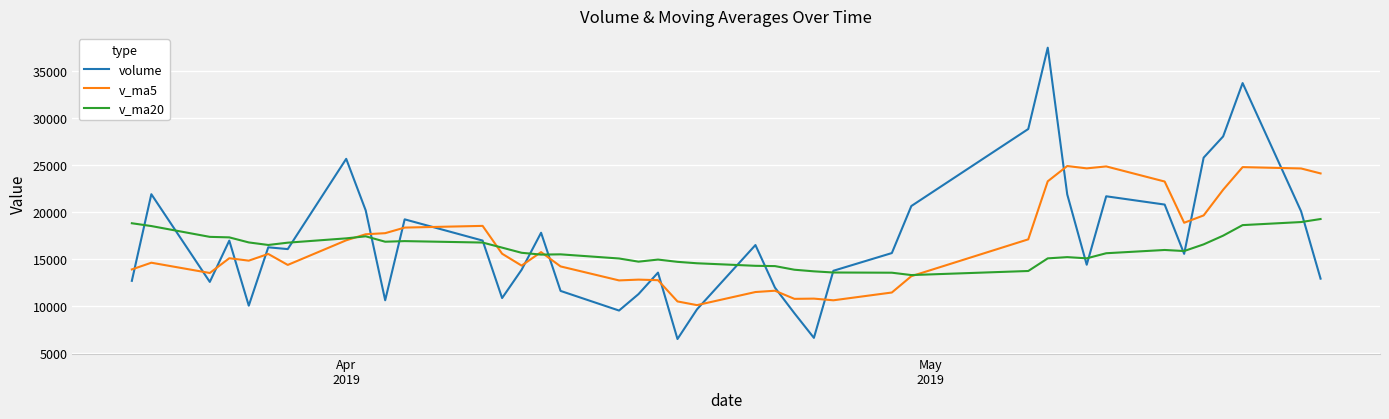

List the series in order of their peak value, lowest first.

v_ma20, v_ma5, volume